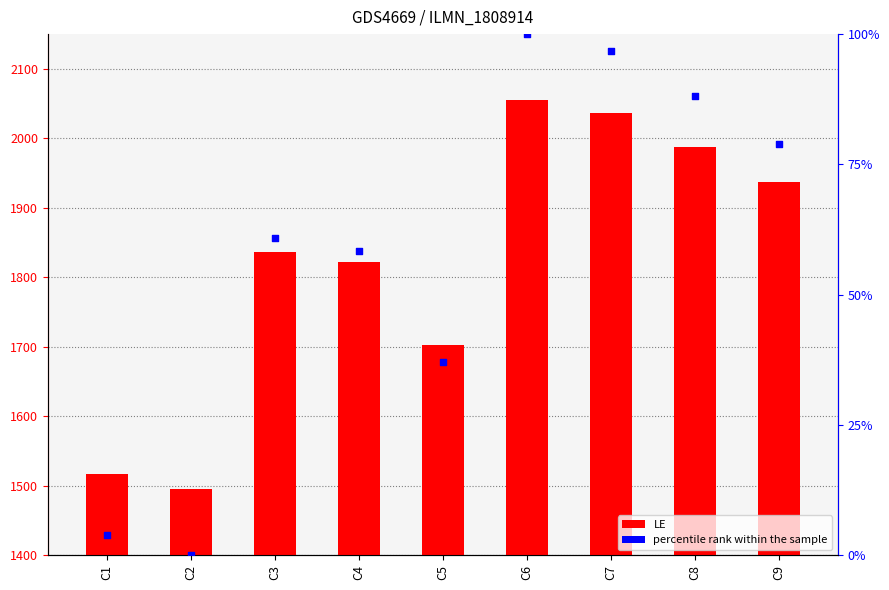

Is the value of percentile rank within the sample at C5 greater than the value of LE at C7?

No